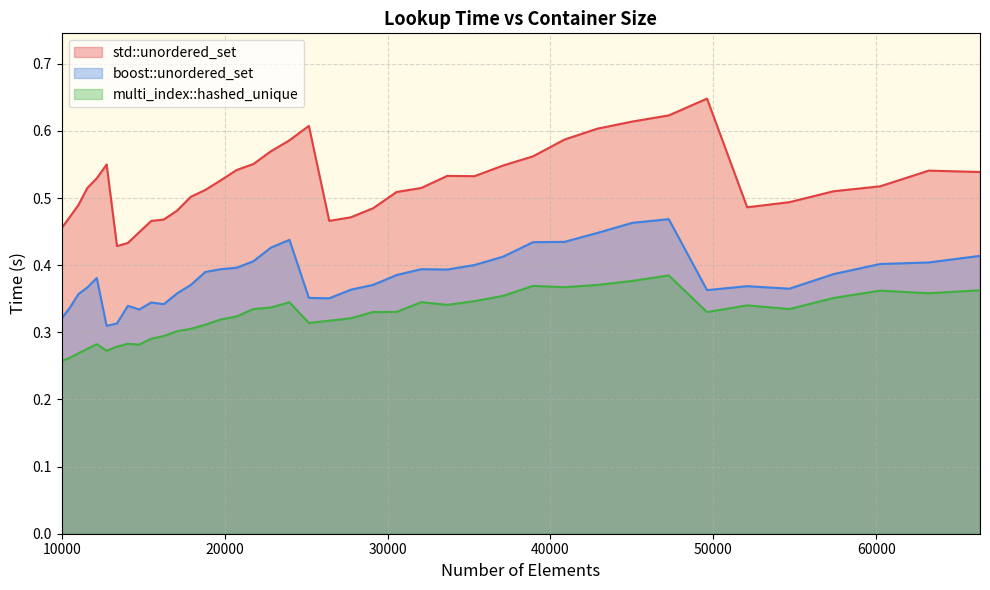

What is the maximum value shown in the chart?

0.6